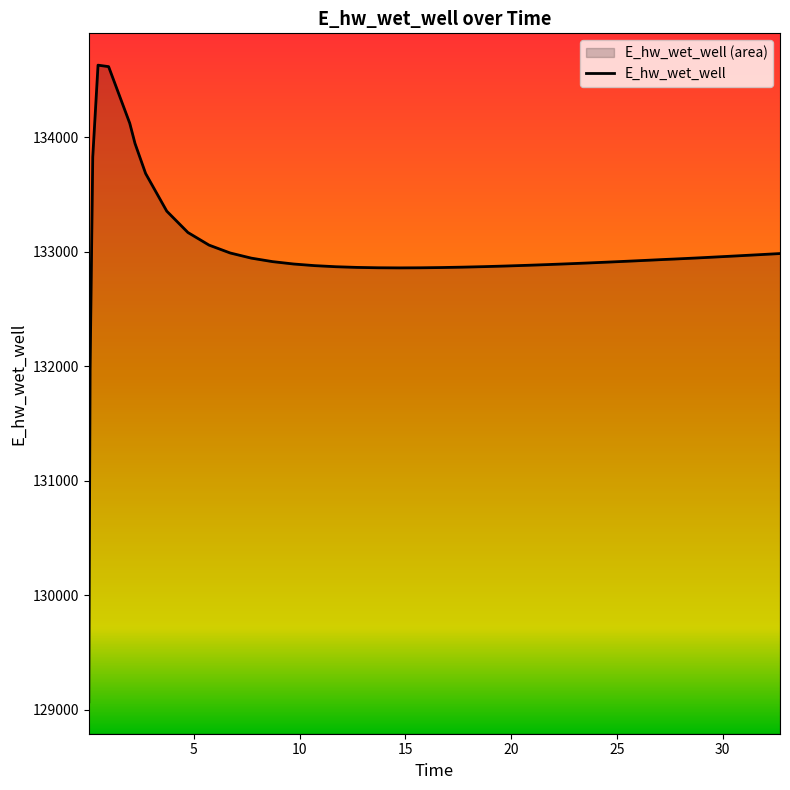

List the labels in order of value, smallest first.

0.03125, 0.09375, 14.71875, 15.71875, 13.71875, 16.71875, 12.71875, 17.71875, 11.71875, 18.71875, 19.71875, 10.71875, 20.71875, 21.71875, 9.71875, 22.71875, 23.71875, 24.71875, 8.71875, 25.71875, 26.71875, 27.21875, 27.71875, 7.71875, 28.71875, 29.21875, 30.21875, 30.71875, 31.71875, 32.71875, 6.71875, 5.71875, 4.71875, 3.71875, 2.71875, 0.21875, 2.21875, 1.96875, 0.96875, 0.46875